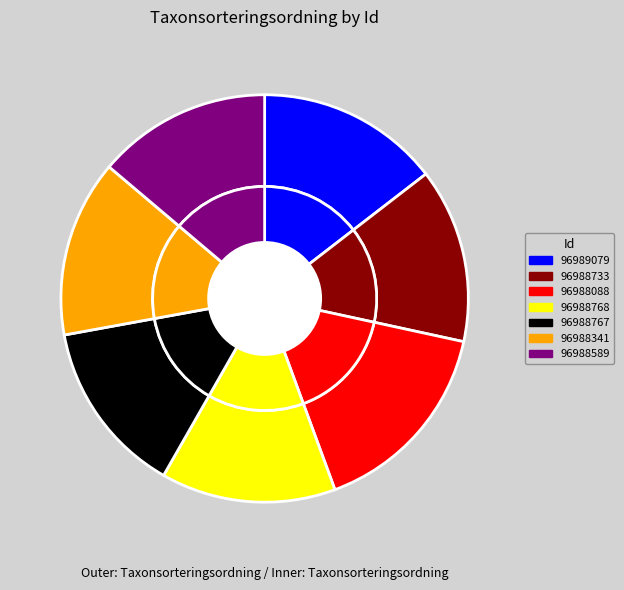

Does any single category account for the majority?

No